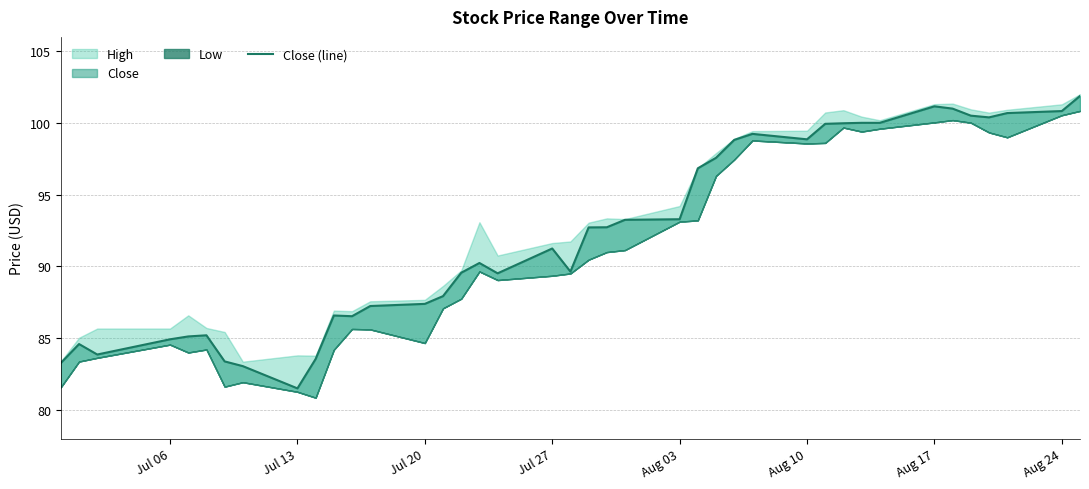

What is the value of the 5th point from the left?

85.1